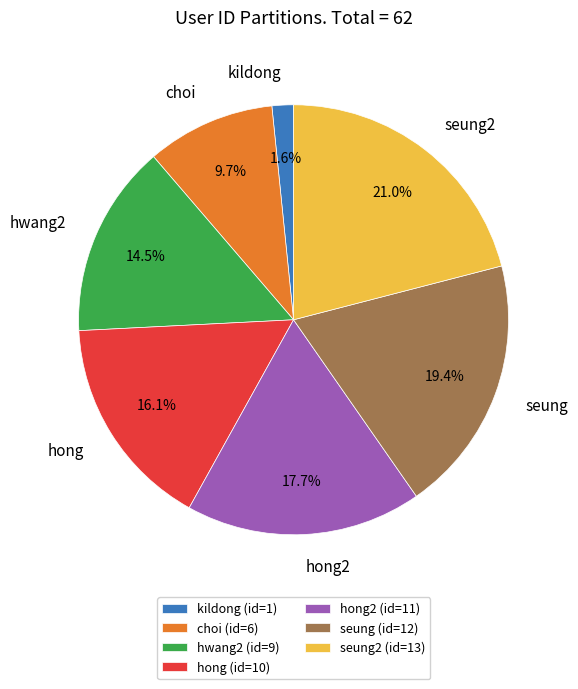

Is there any slice that represents more than half of the pie?

No